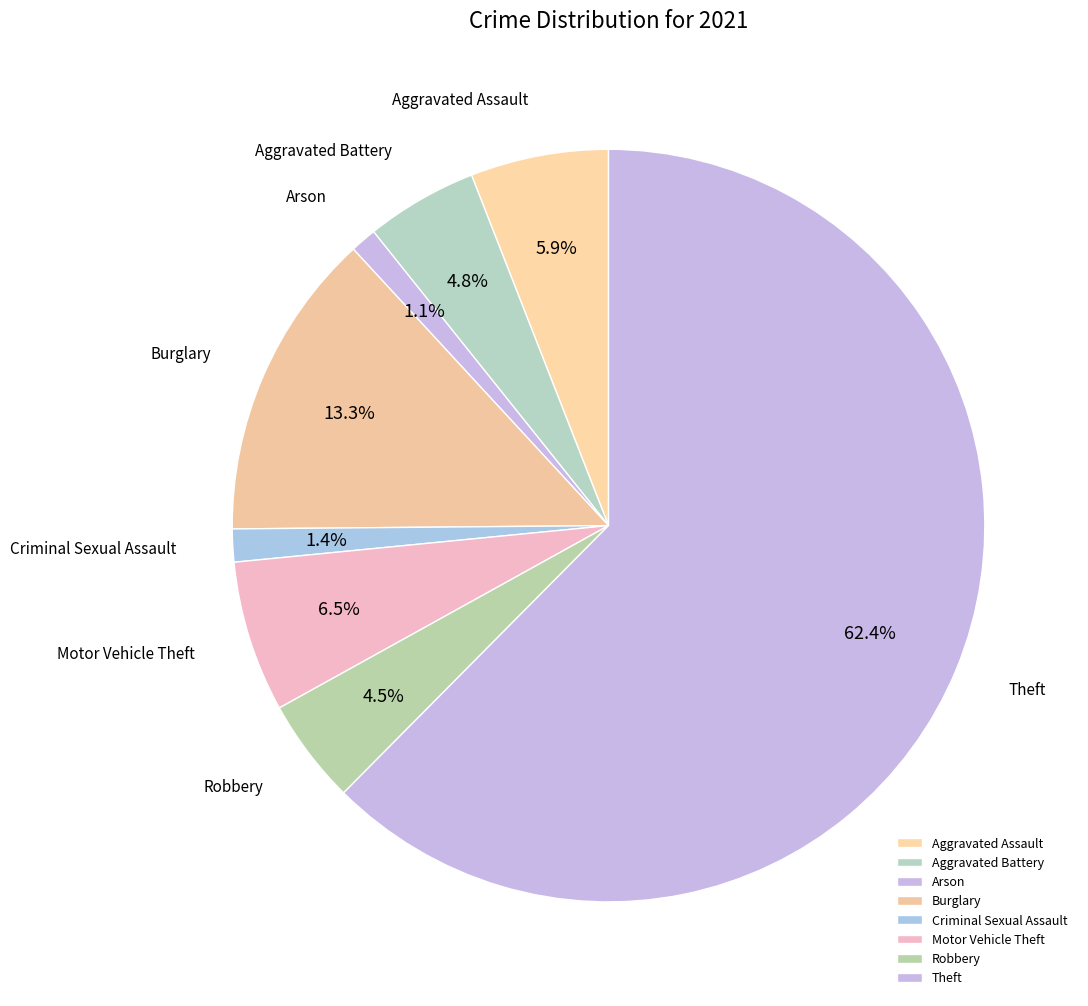

Which category has the biggest portion of the pie?

Theft